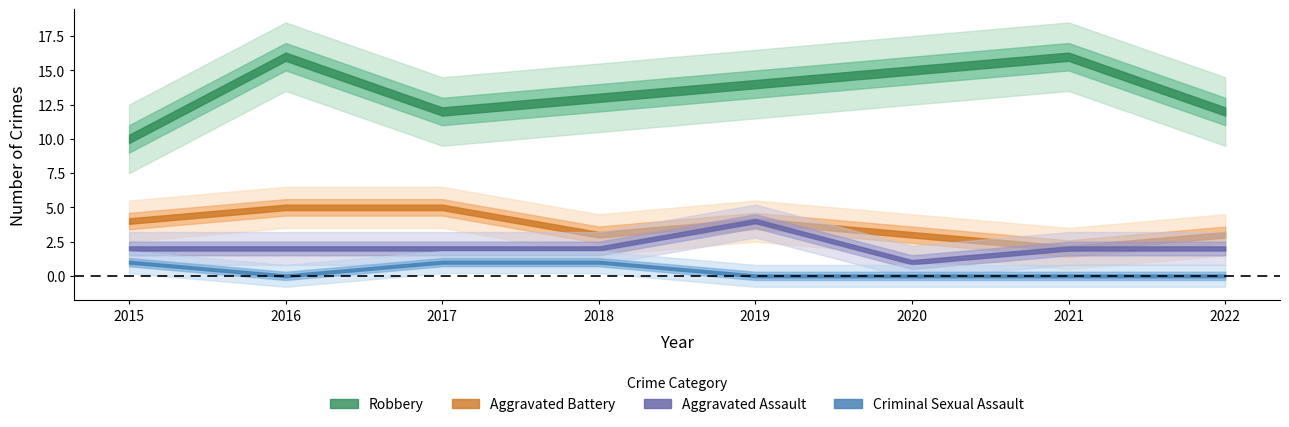

The value of Aggravated Assault at 2022 is 1. True or false?

False